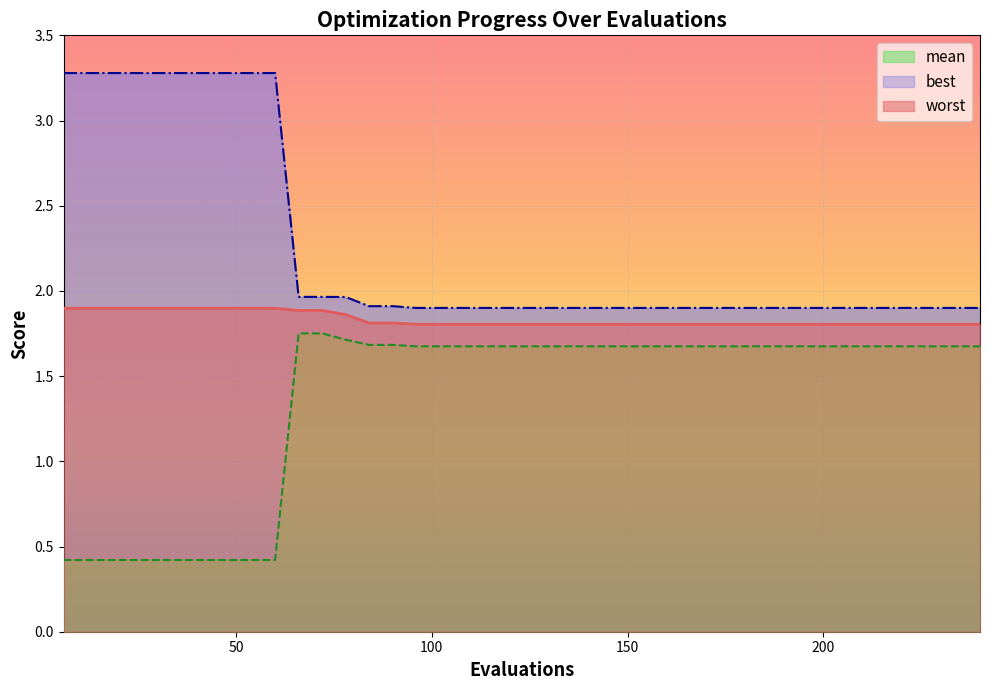

How many categories are shown in the chart?

40